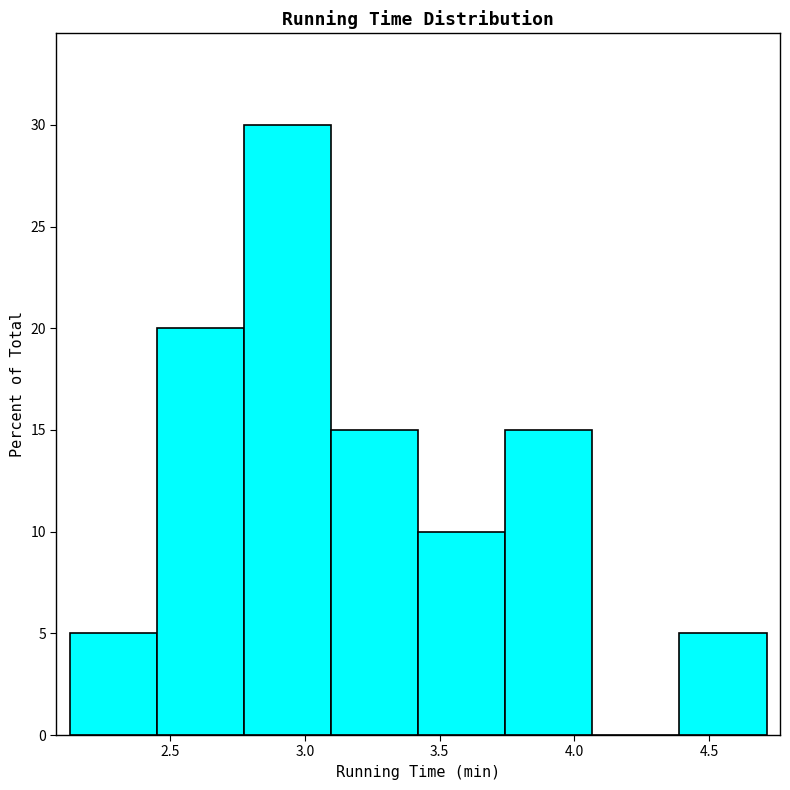

Over which range of the x-axis is the bar tallest?

2.75 to 3.10